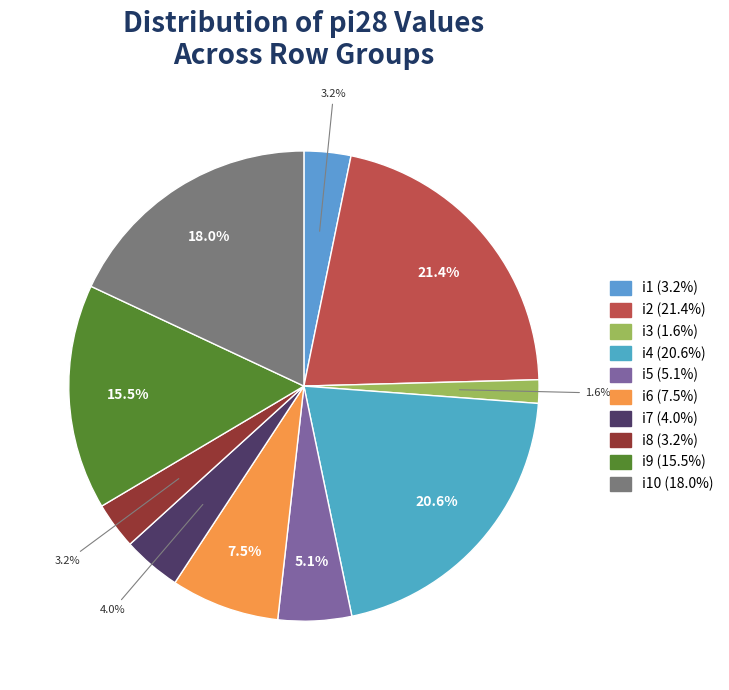

How many segments does this pie chart have?

10